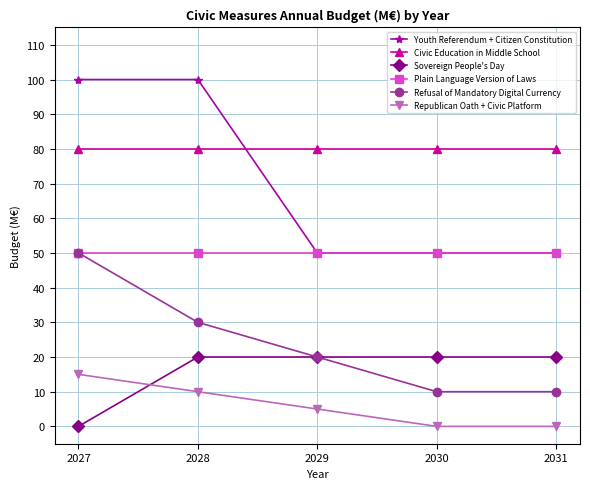

What is the difference between the maximum and minimum values in the Youth Referendum + Citizen Constitution series?

50